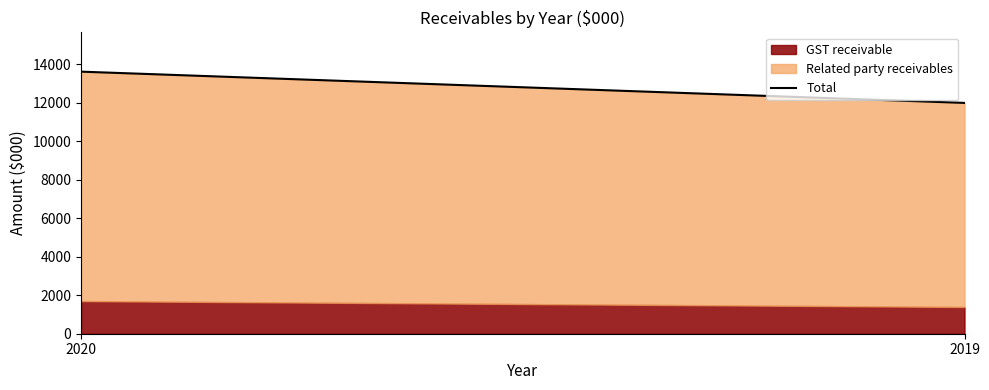

True or false: the data shows 2885 at 2020.

False